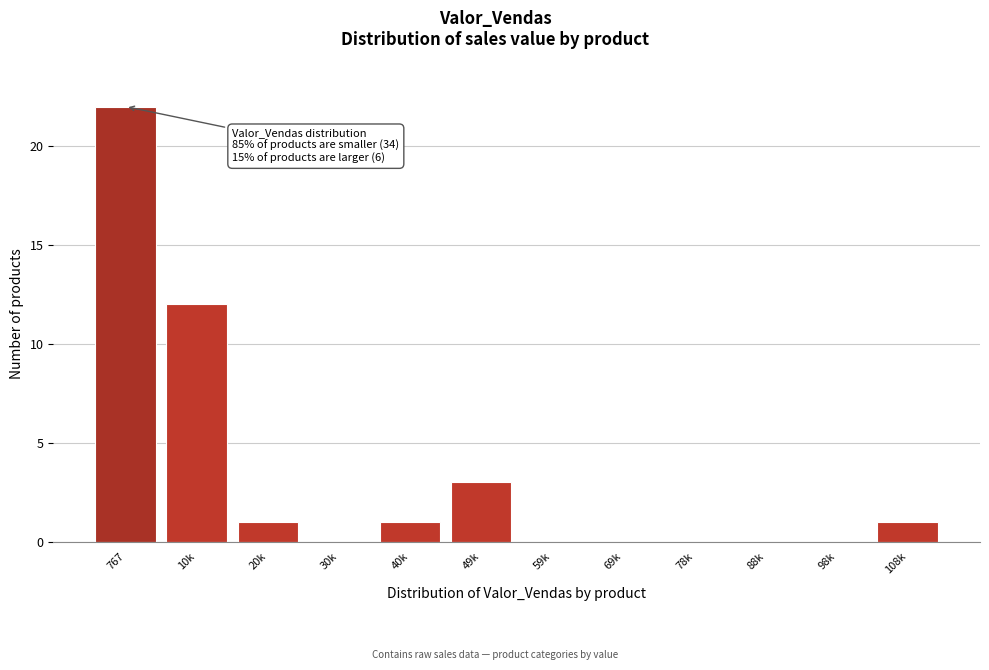

Reading left to right, extract all data points from this chart.

767=22	10k=12	20k=1	30k=0	40k=1	49k=3	59k=0	69k=0	78k=0	88k=0	98k=0	108k=1